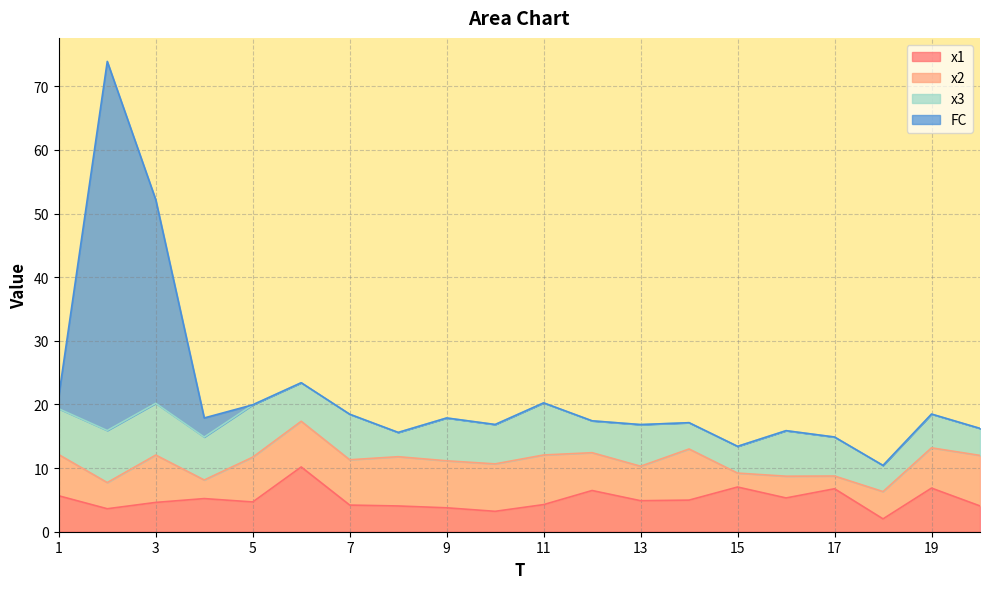

At how many categories does at least one series exceed 65?

1